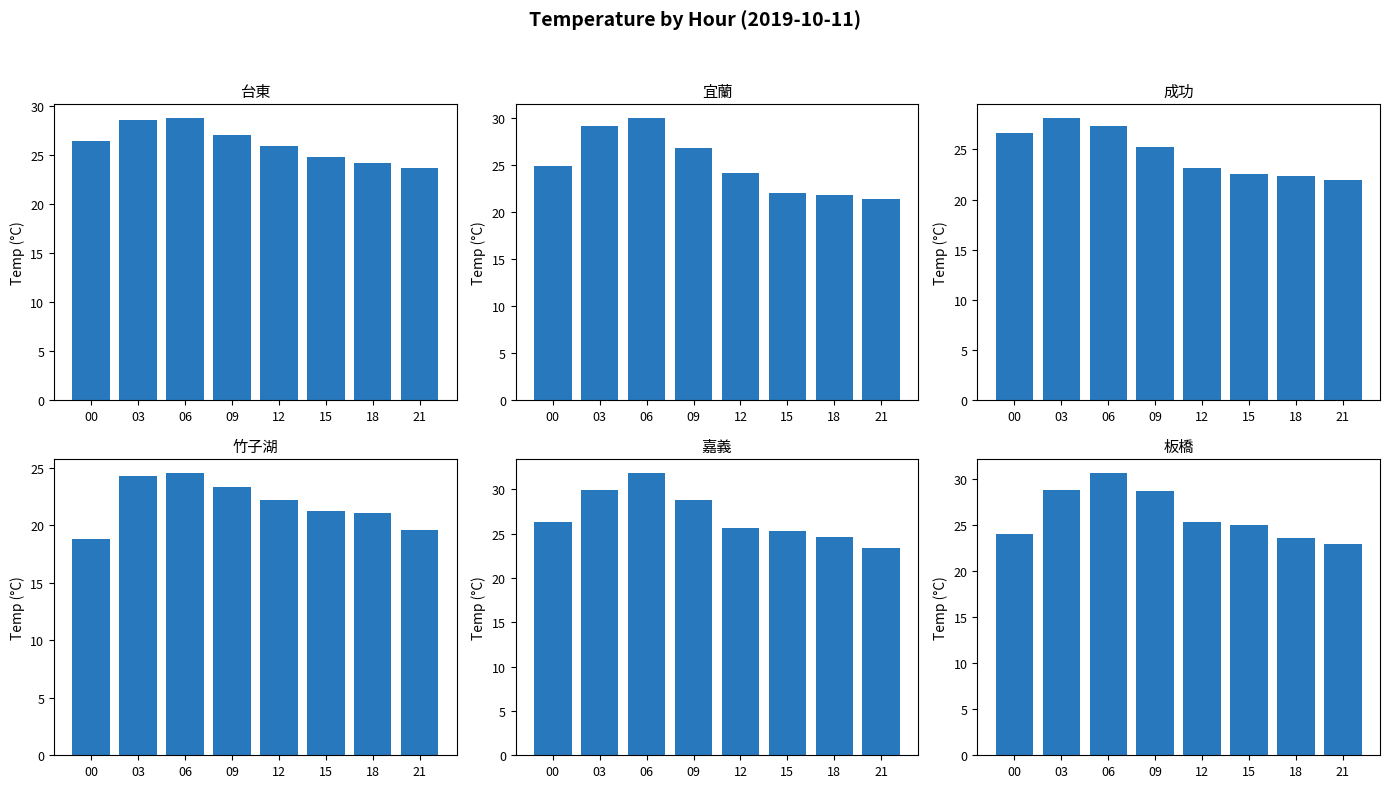

How many values in the 板橋 series are below 25?

3